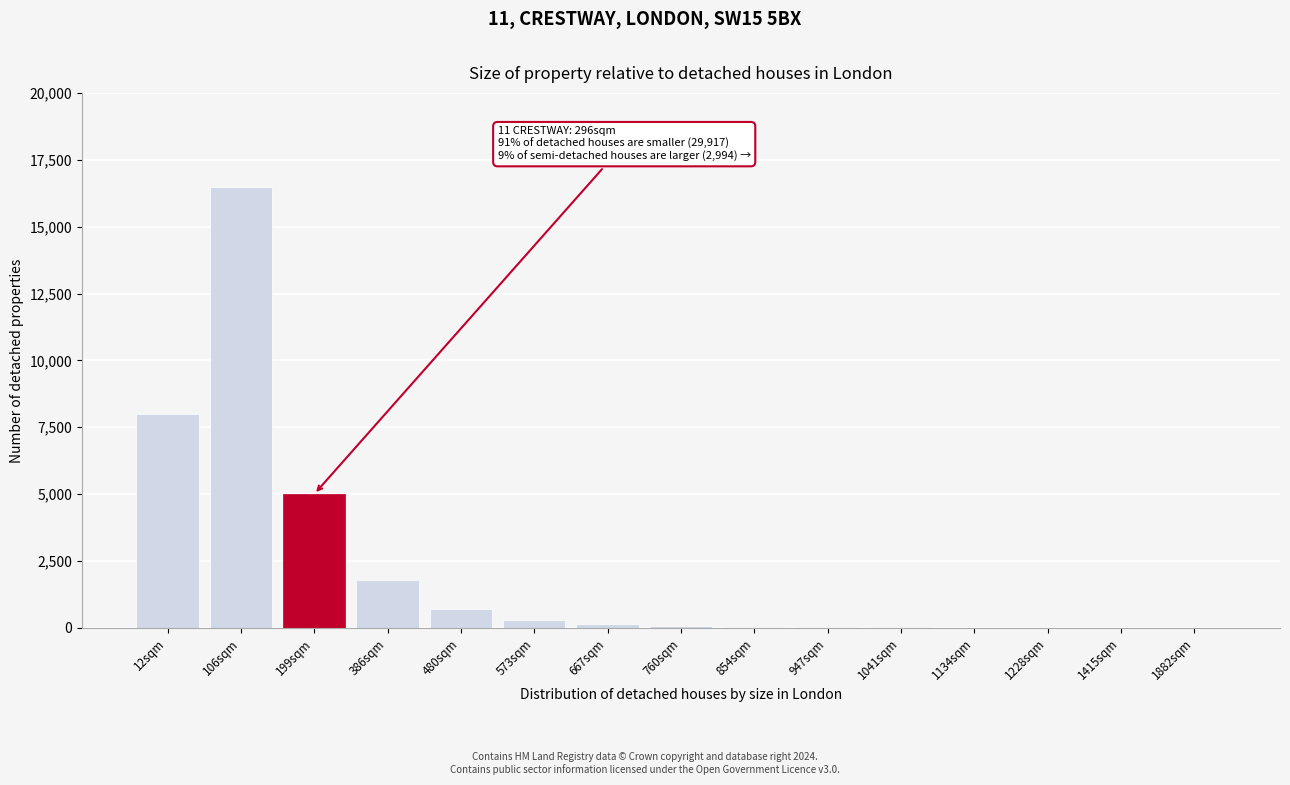

What is the sum of all values?

32668